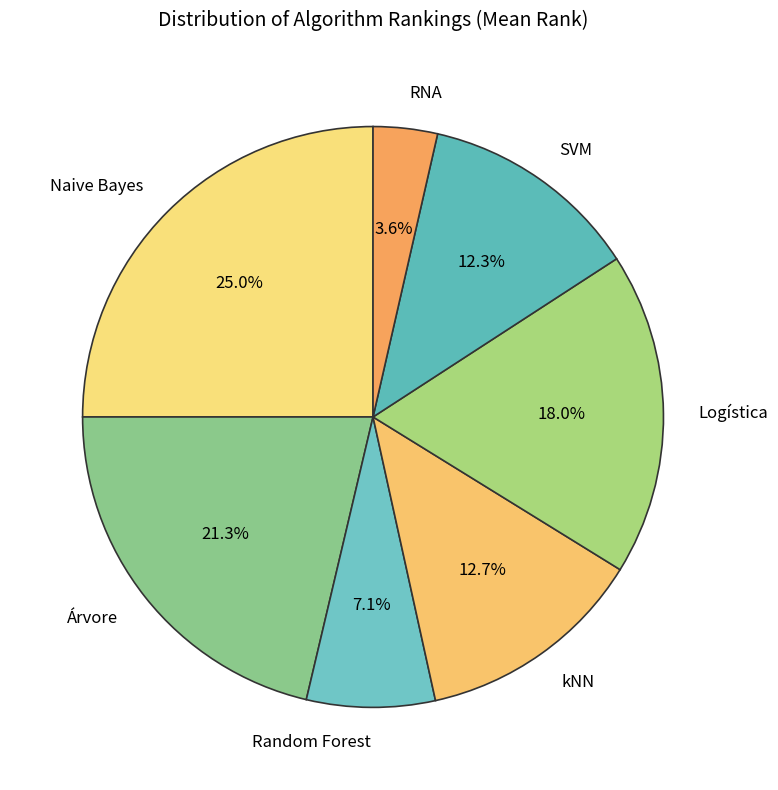

Is the sum of Naive Bayes and Árvore greater than half?

No